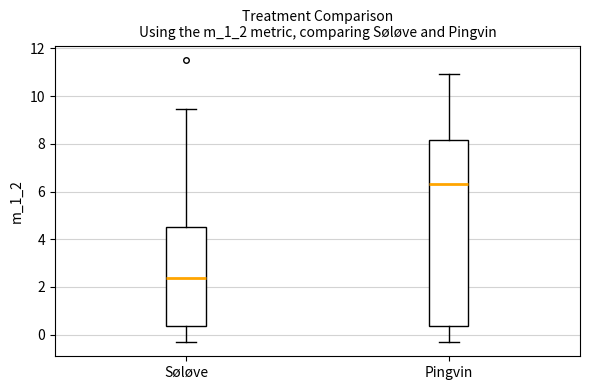

Reading left to right, transcribe this box plot: for each box, give where its median line is, the range the box spans, and where its two whiskers end, as read against the y-axis. The values are not printed on the chart, so give them approximately, as read against the axis.

Søløve: median 2.4, box 0.4 to 4.6, whiskers -0.4 to 9.4
Pingvin: median 6.4, box 0.4 to 8.2, whiskers -0.4 to 11.0